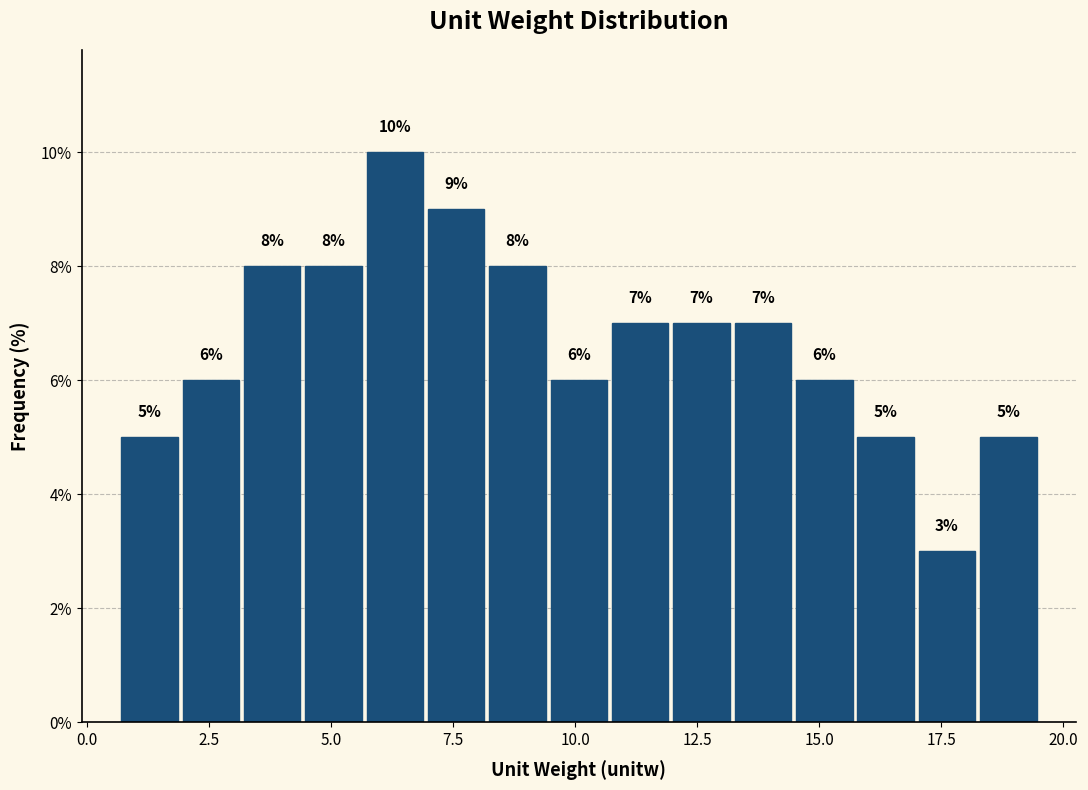

Around what value on the x-axis is the tallest bar? Give the approximate position of its centre, as read against the axis.

6.5